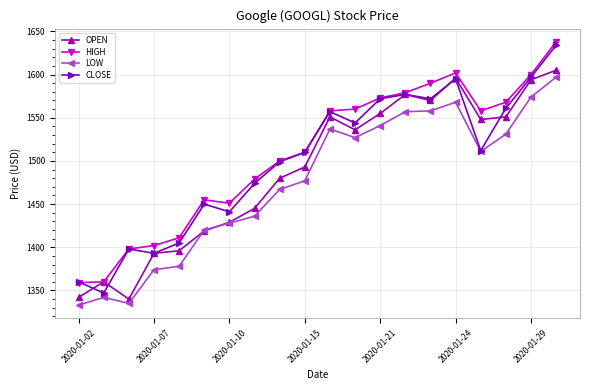

List the series in order of their overall mean, highest first.

HIGH, CLOSE, OPEN, LOW